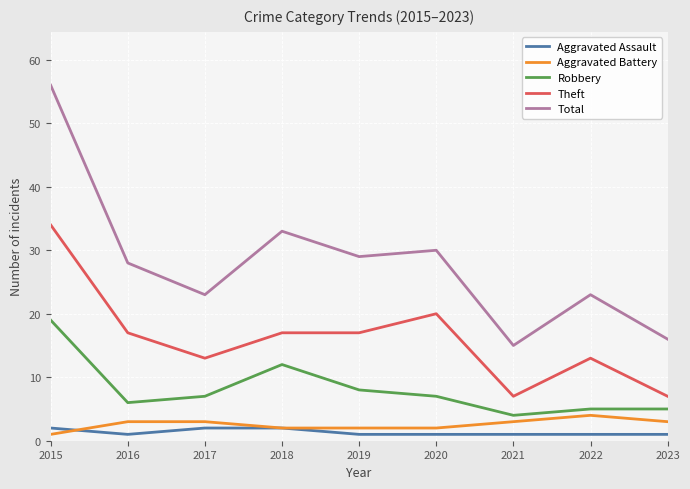

How many lines are shown in the chart?

5